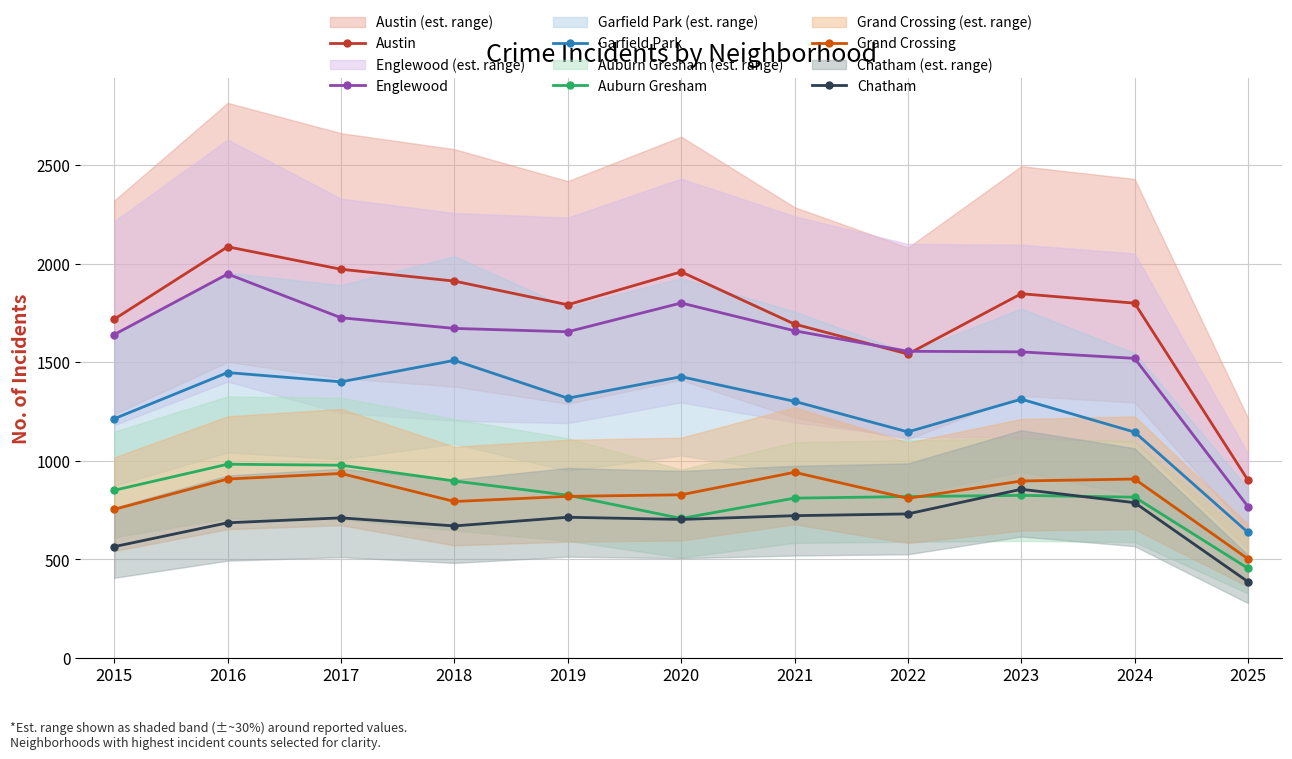

How many times do Auburn Gresham and Grand Crossing cross each other?

3